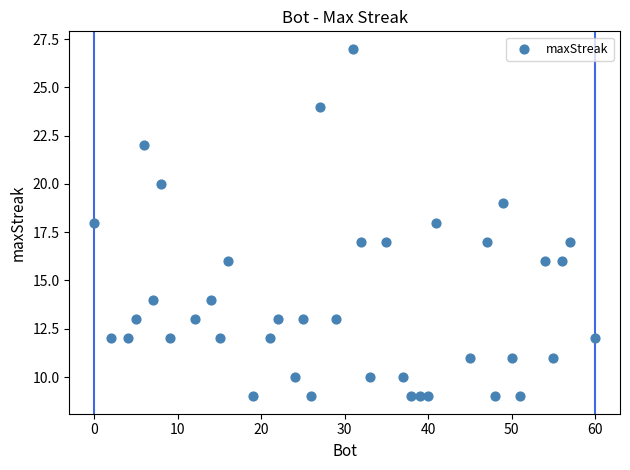

What is the range of X values (max minus min)?

60